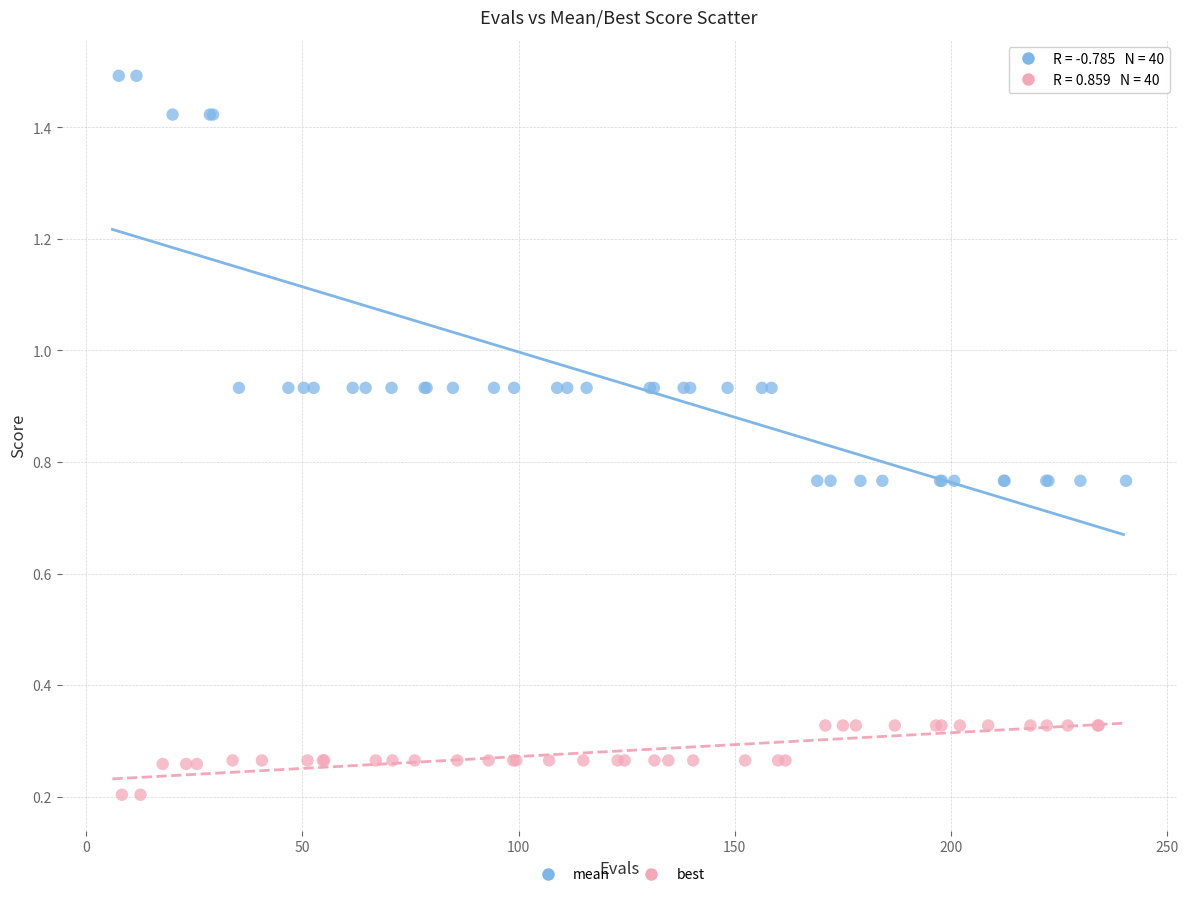

Which series has the widest spread of Y values?

mean